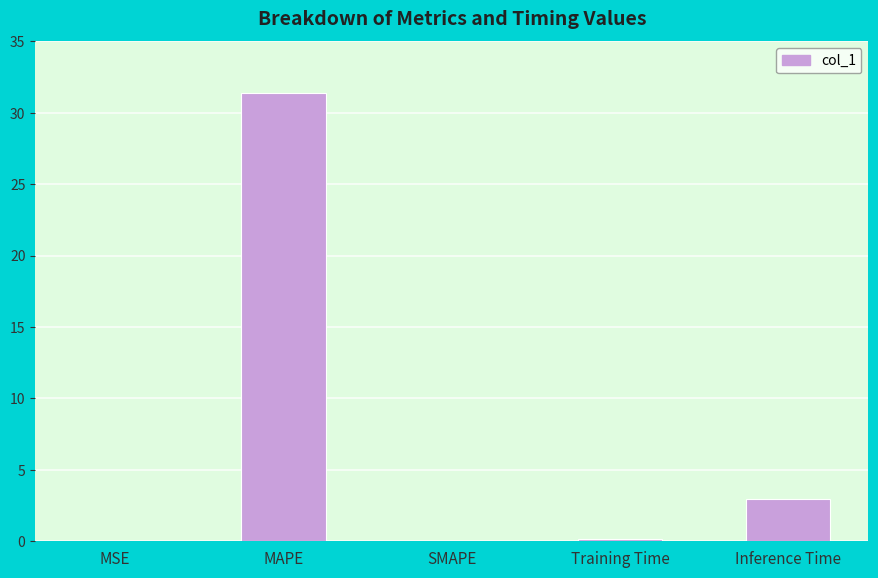

Is it true that the value at SMAPE is 0.0?

True